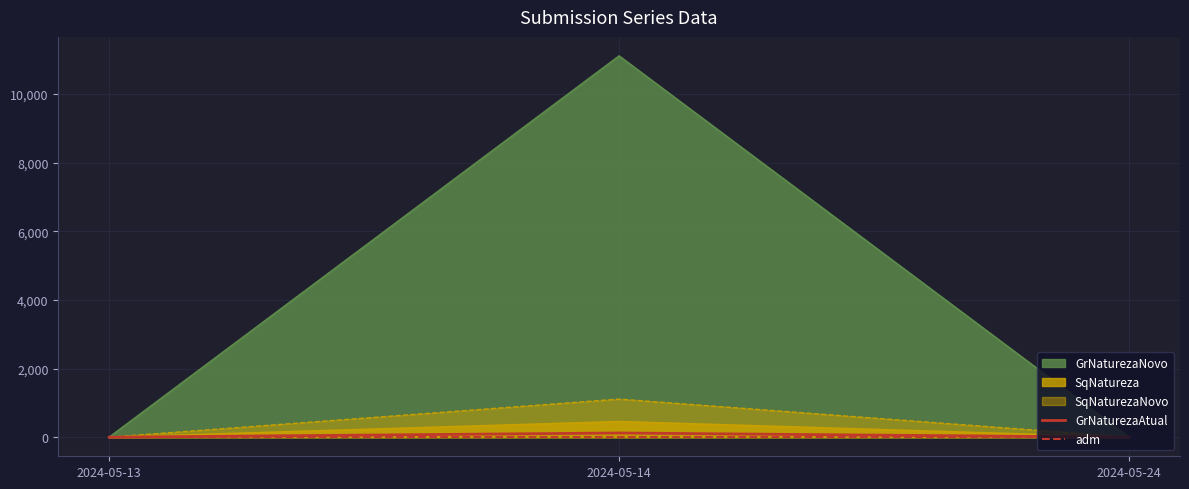

What are all the series names shown in the legend?

GrNaturezaNovo, SqNatureza, SqNaturezaNovo, GrNaturezaAtual, adm